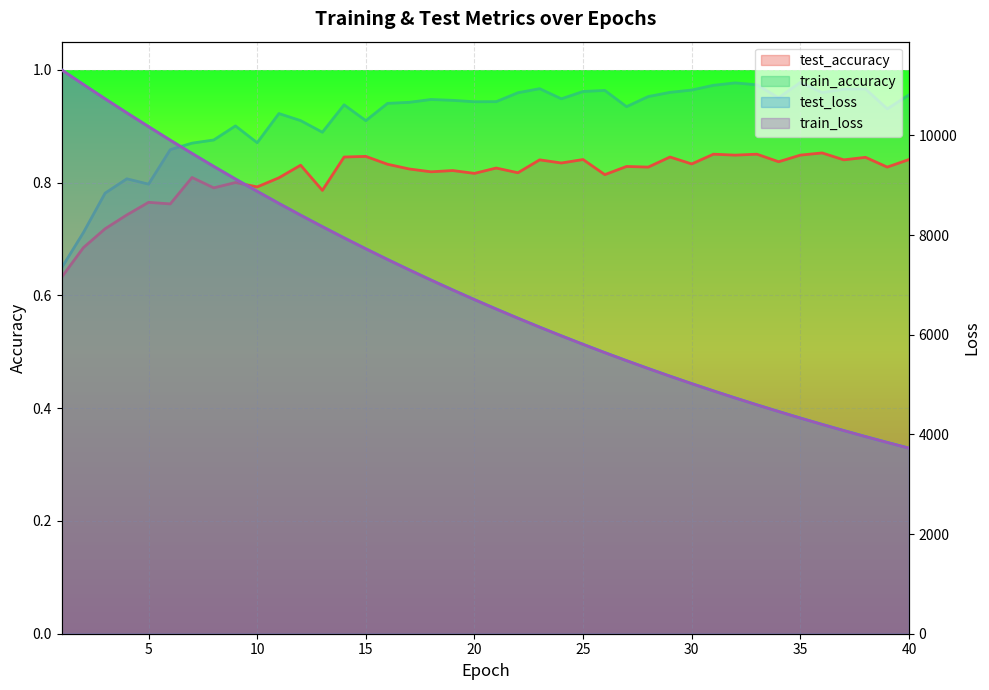

At which category is the sum across all series the highest?

1